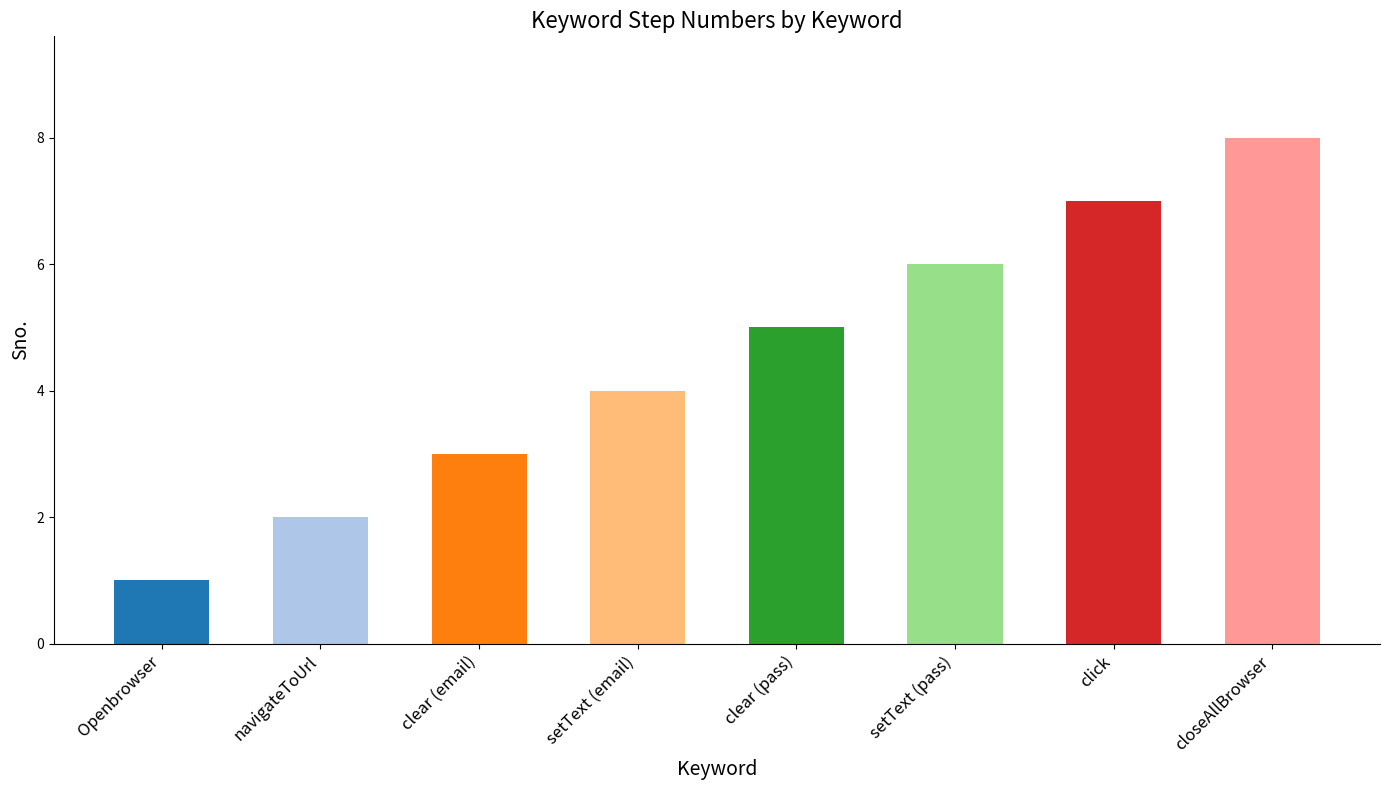

How many data points are less than 5?

4